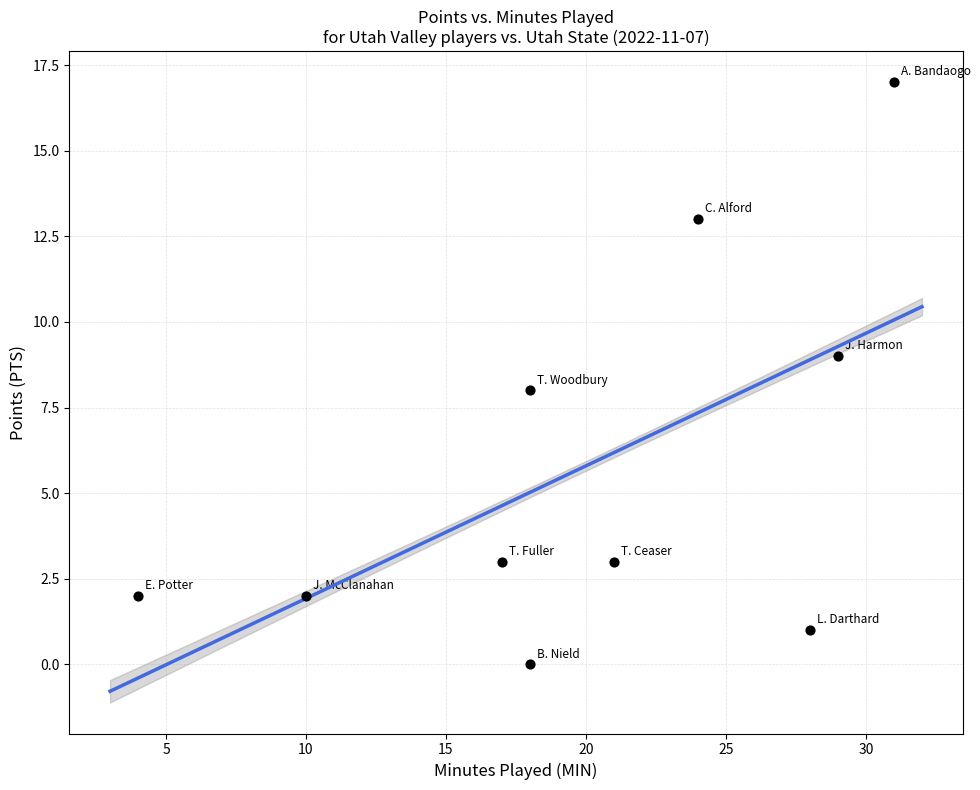

What is the range of X values (max minus min)?

27